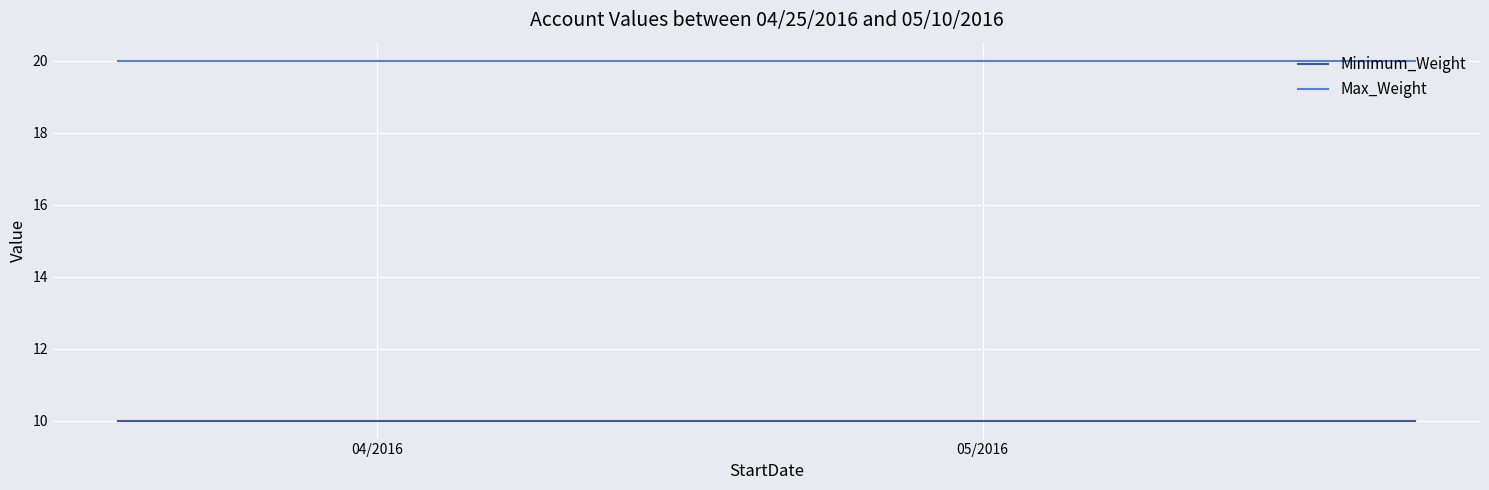

What is the minimum value shown in the chart?

10